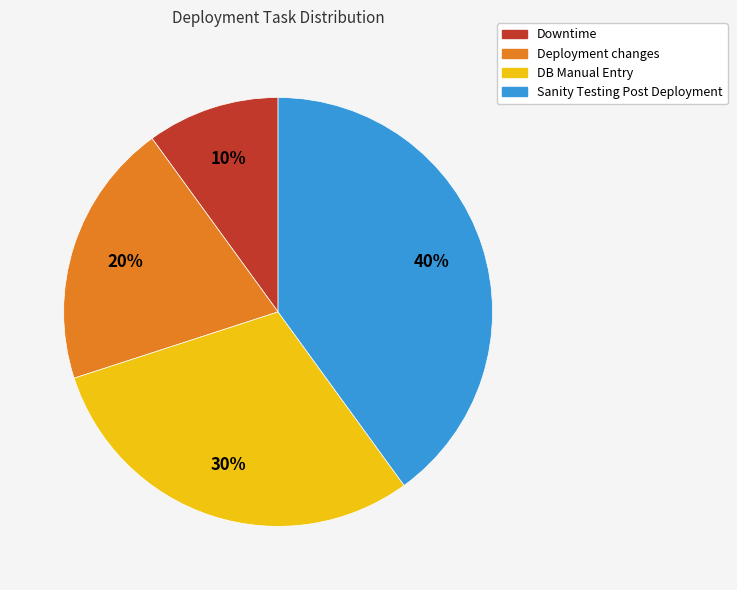

Rank the categories by value from highest to lowest.

Sanity Testing Post Deployment, DB Manual Entry, Deployment changes, Downtime